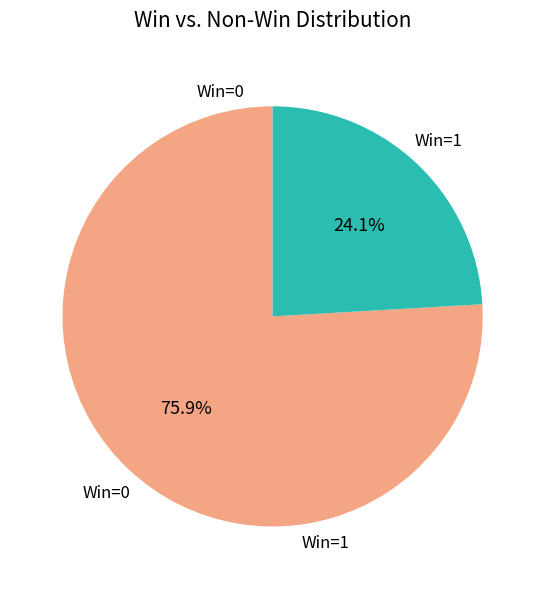

Which slice is the largest?

Win=0